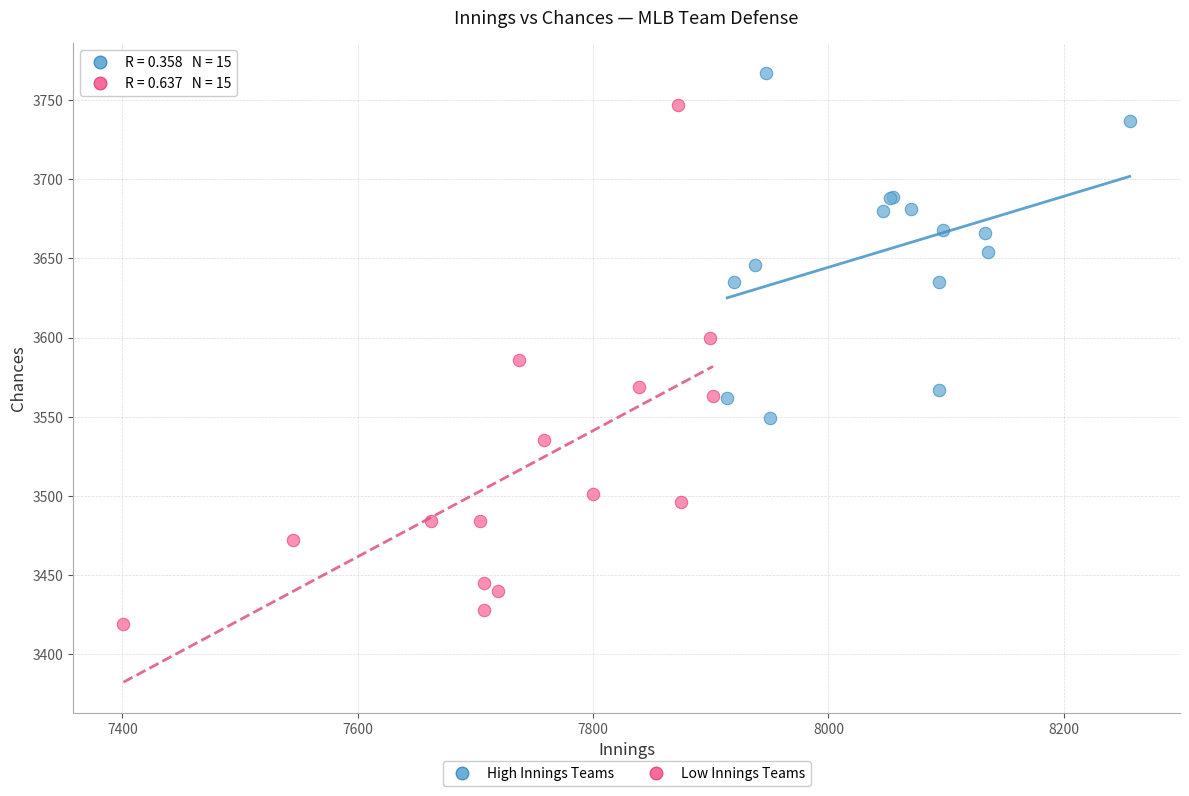

Which series has the widest spread of Y values?

Low Innings Teams